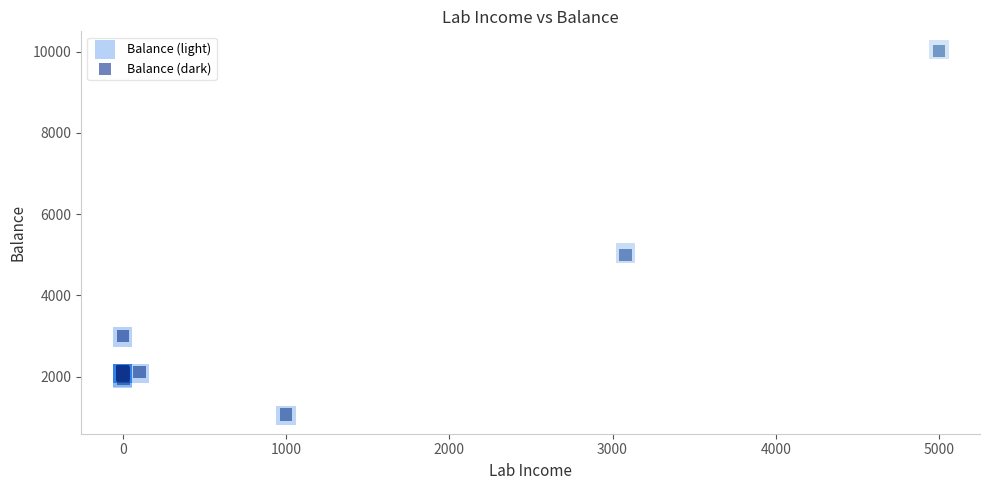

Which series has the widest spread of Y values?

Balance (light)